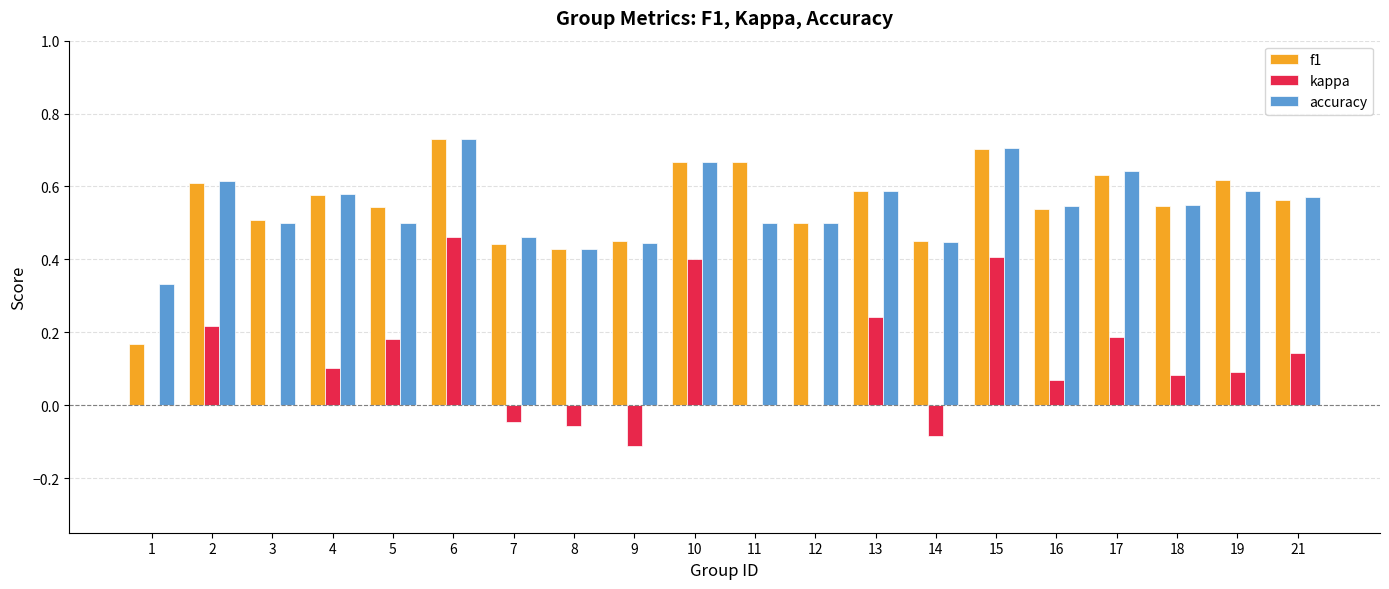

Does the chart contain stacked bars?

No